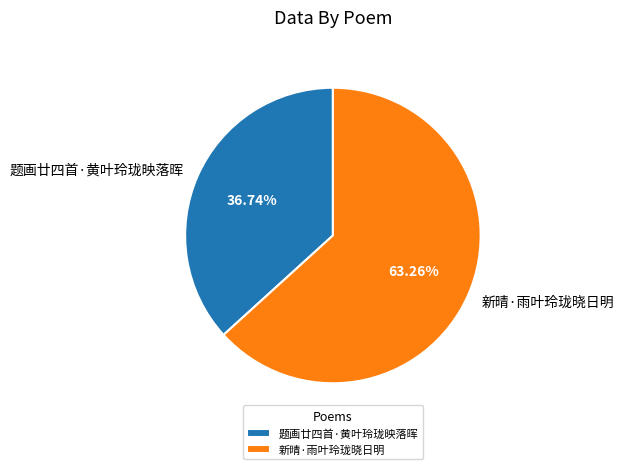

To the nearest percent, what percentage of the pie is 题画廿四首·黄叶玲珑映落晖?

37%